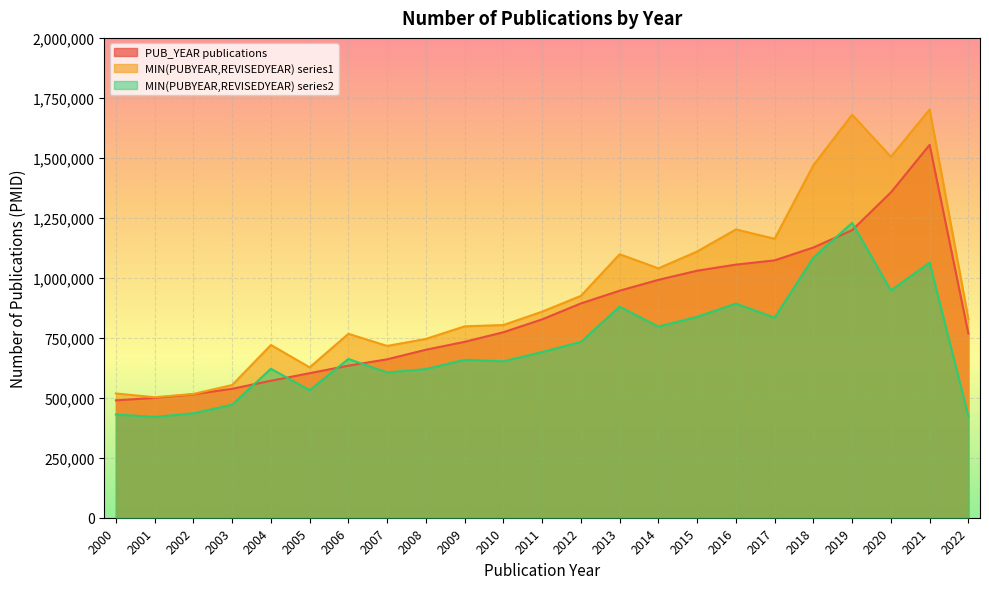

What is the difference between the maximum and second lowest values in the MIN(PUBYEAR,REVISEDYEAR) series2 series?

806013